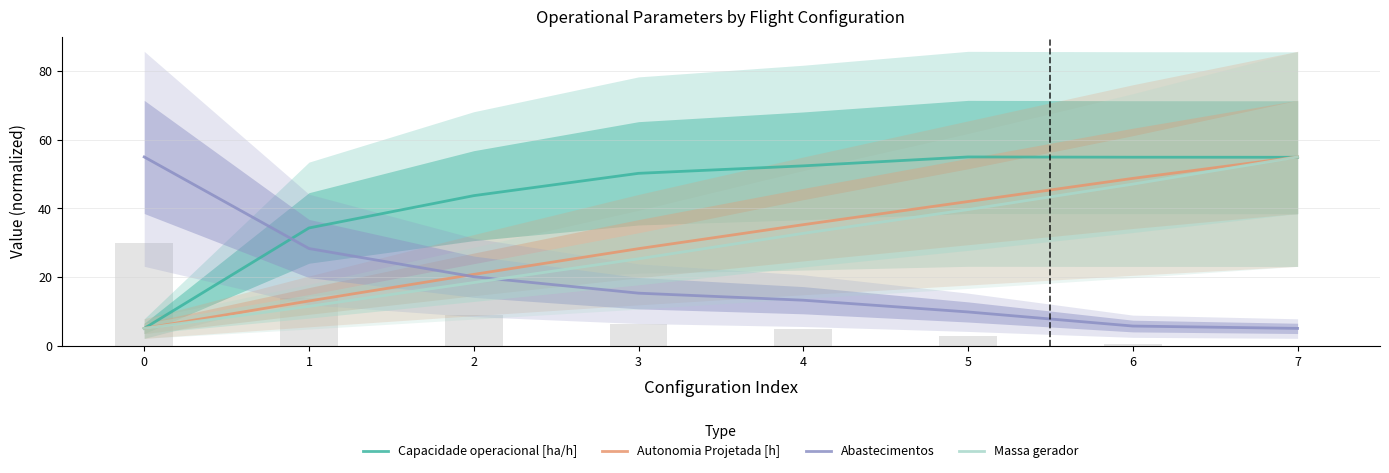

Which series has the widest spread of values?

Capacidade operacional [ha/h]